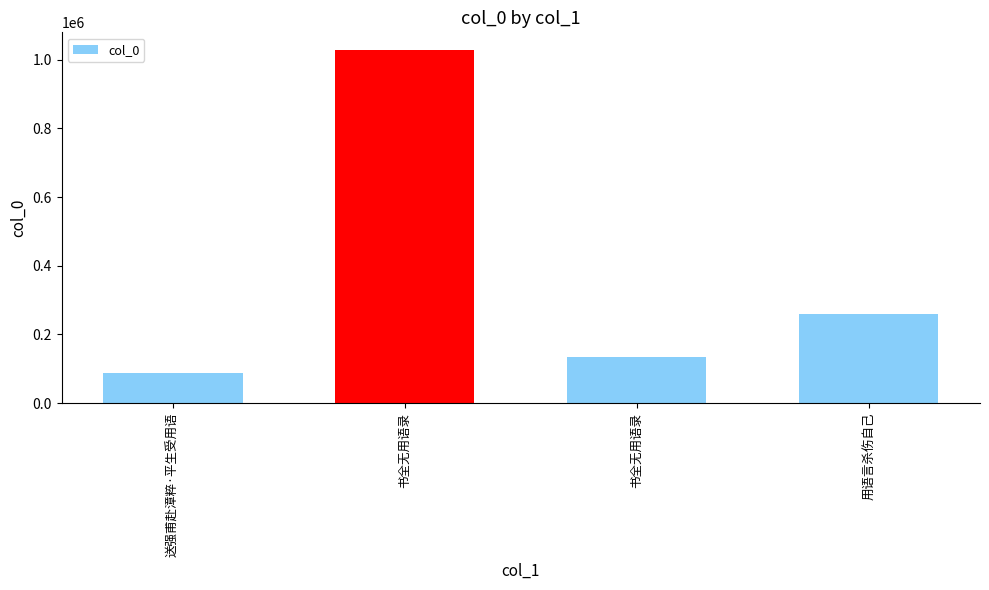

How many data points does each series have?

4